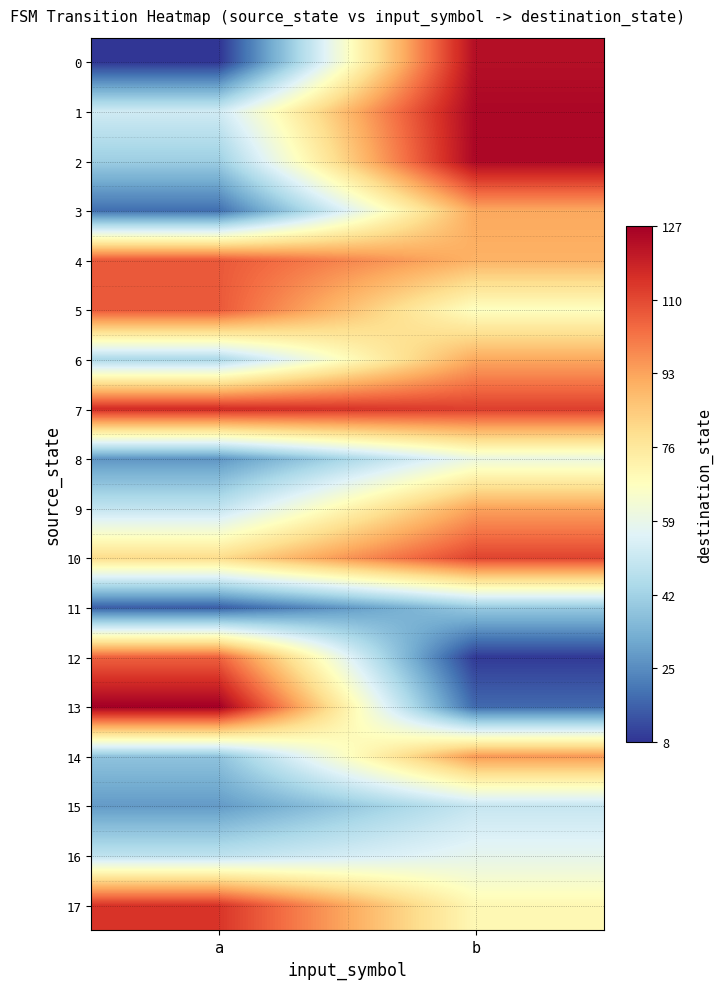

Rank the series at b from lowest to highest value.

12, 13, 11, 15, 16, 8, 5, 17, 4, 3, 6, 9, 14, 10, 7, 0, 1, 2